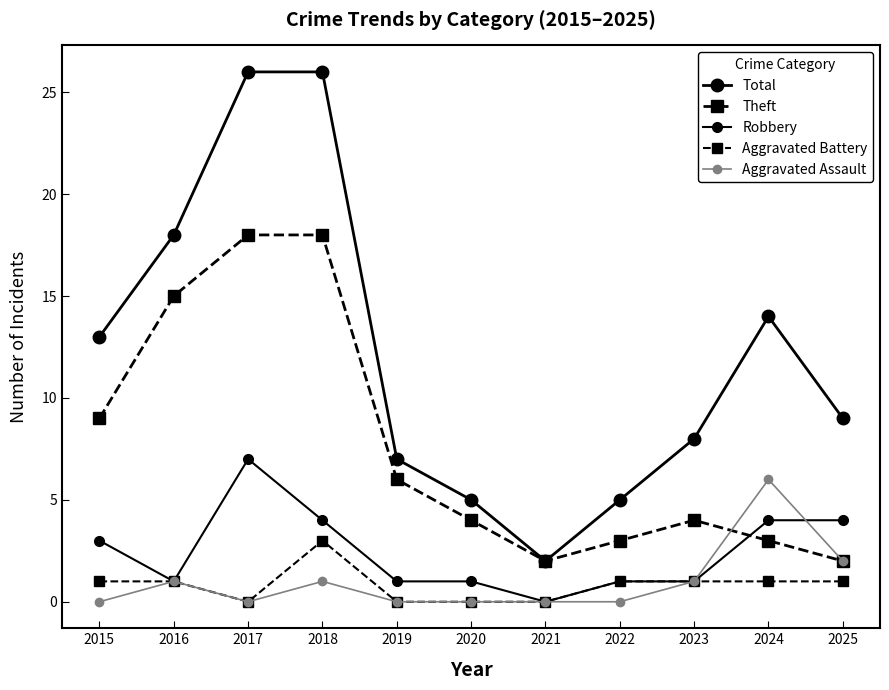

True or false: Aggravated Battery has a value of -1 at 2017.

False